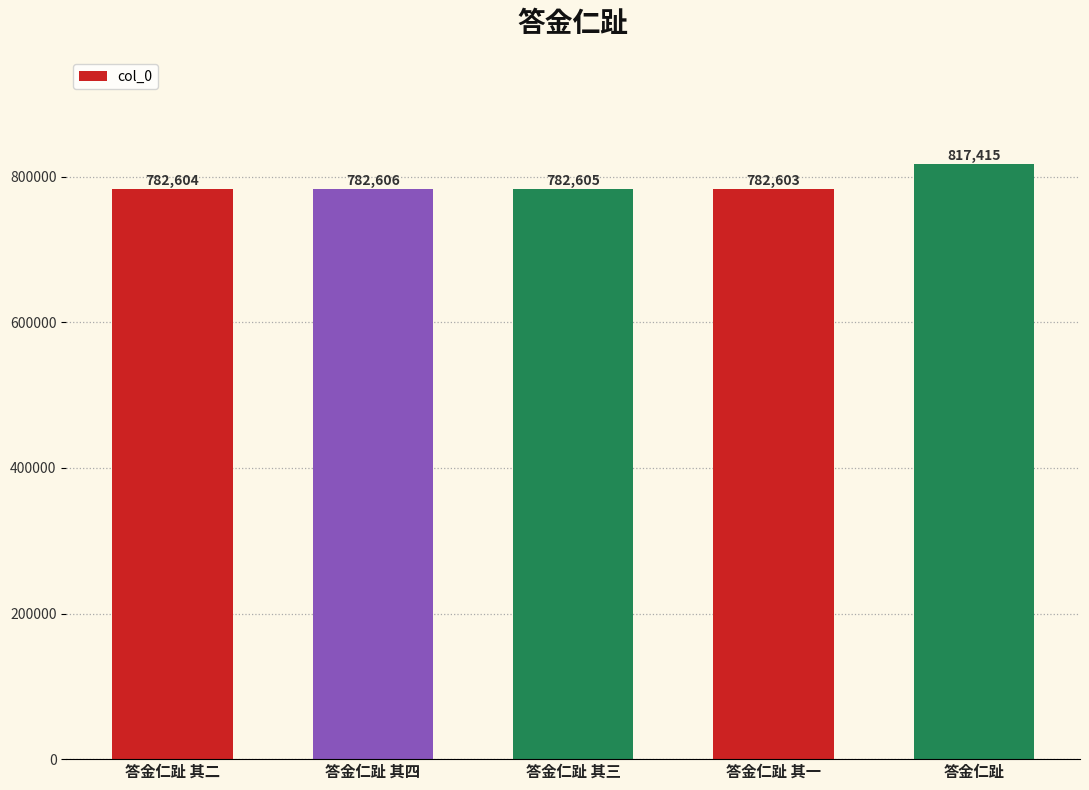

Reading left to right, extract all data points from this chart.

782604	782606	782605	782603	817415